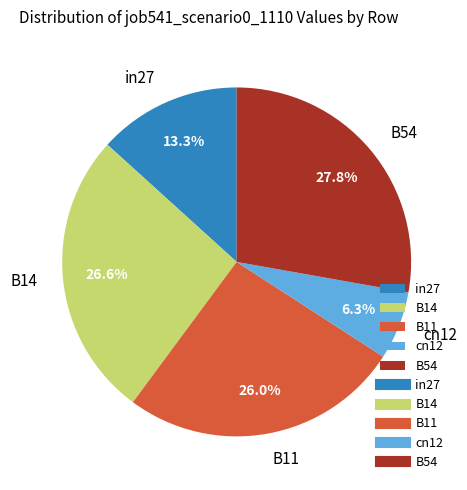

Between in27 and B54, which is larger?

B54